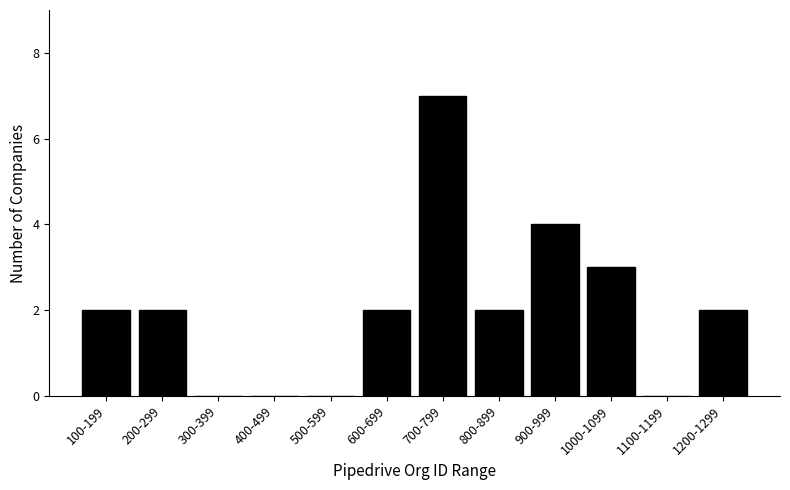

Reading left to right, extract all data points from this chart.

100-199=2	200-299=2	300-399=0	400-499=0	500-599=0	600-699=2	700-799=7	800-899=2	900-999=4	1000-1099=3	1100-1199=0	1200-1299=2